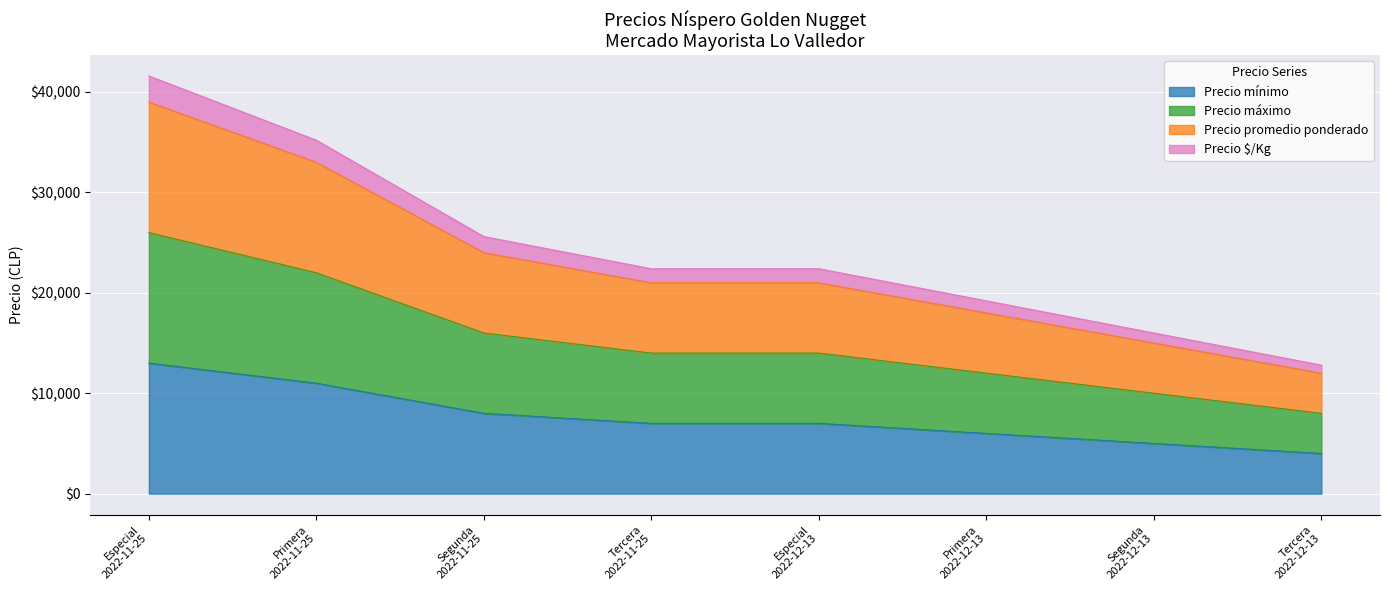

At which label is Precio $/Kg closest to 27200?

Segunda
2022-11-25